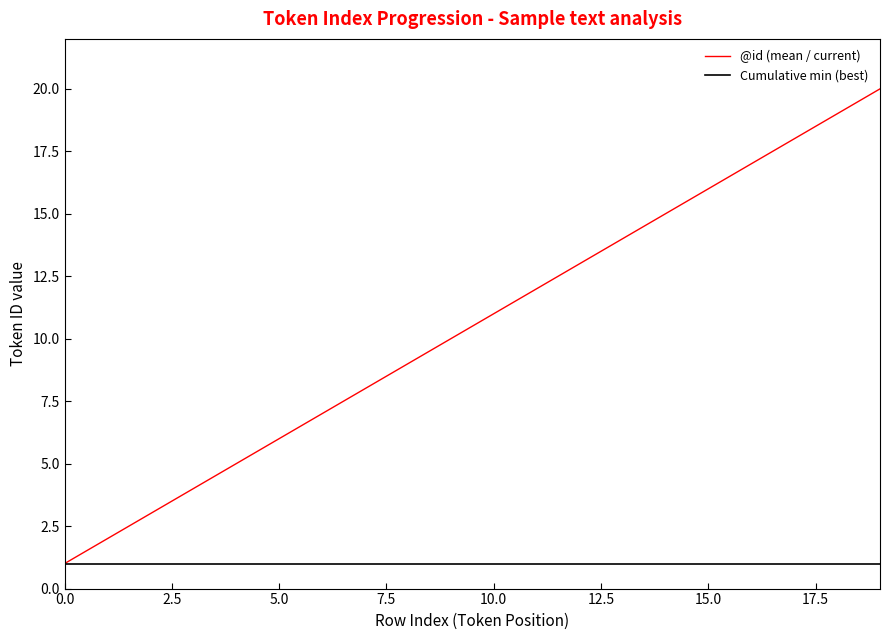

Which series has the largest total across all categories?

@id (mean / current)